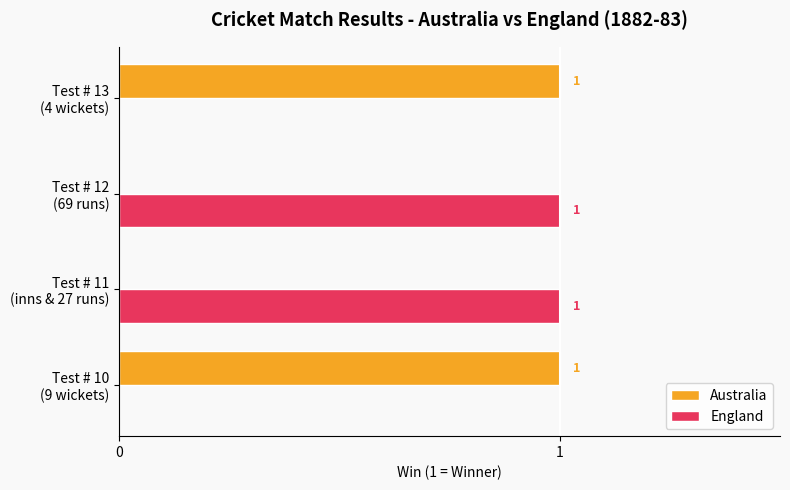

How many England values are between 0 and 1?

4